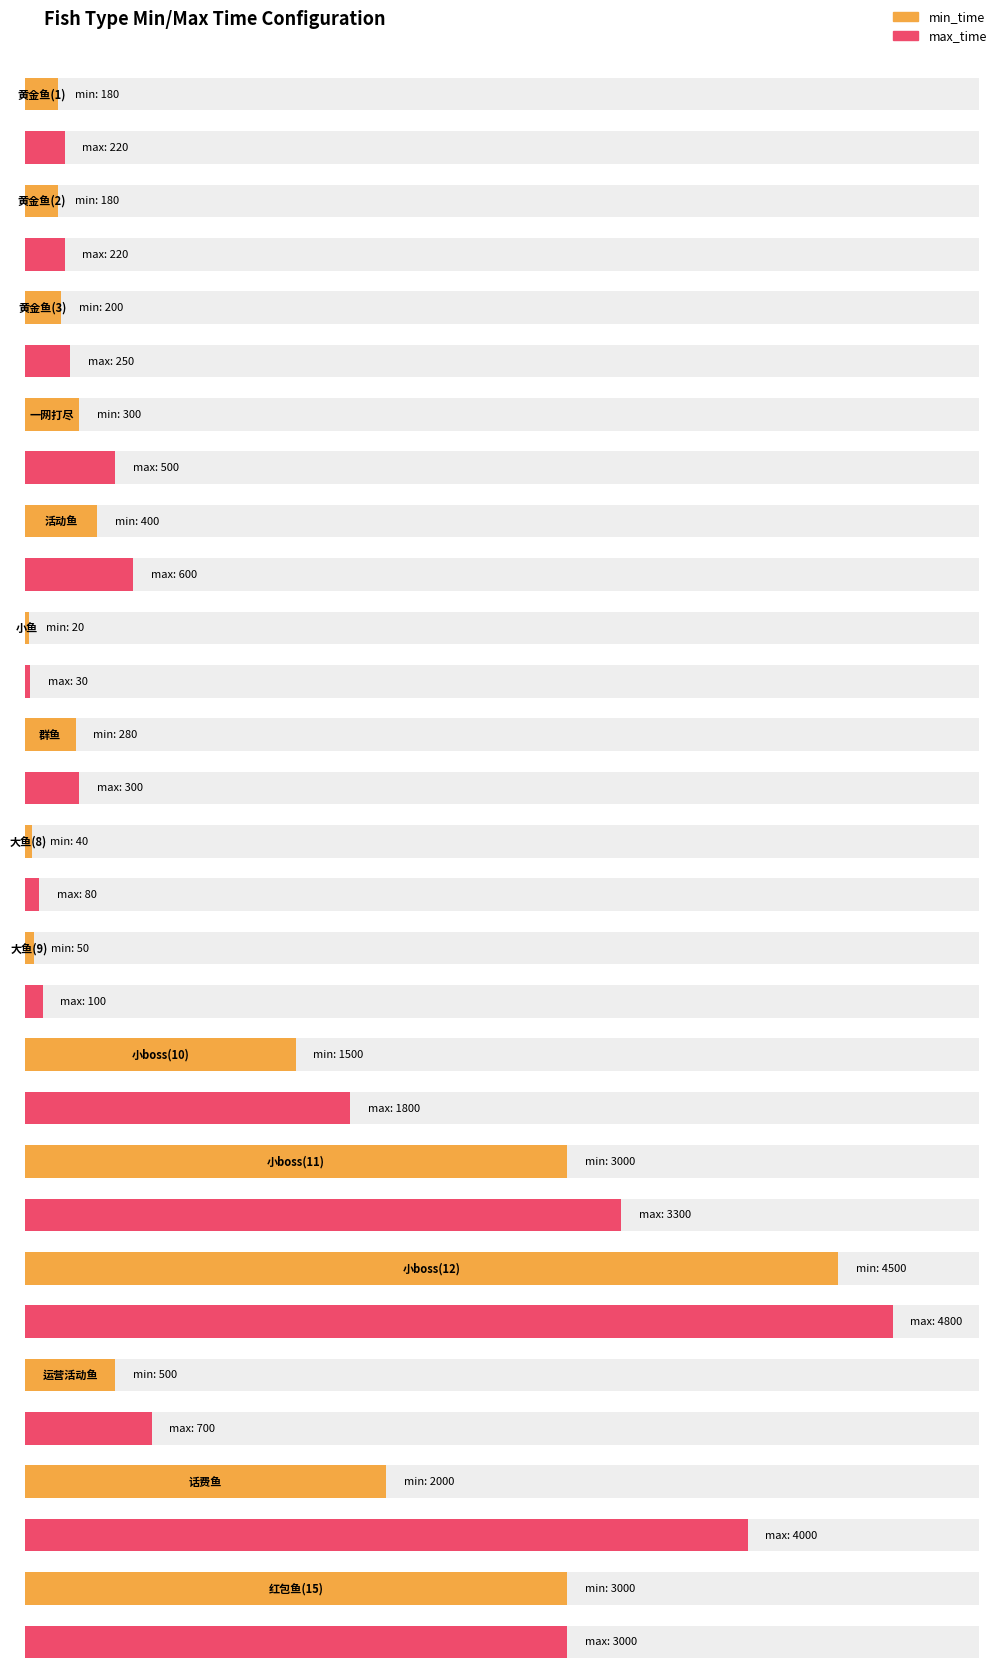

What are all the series names shown in the legend?

min_time, max_time